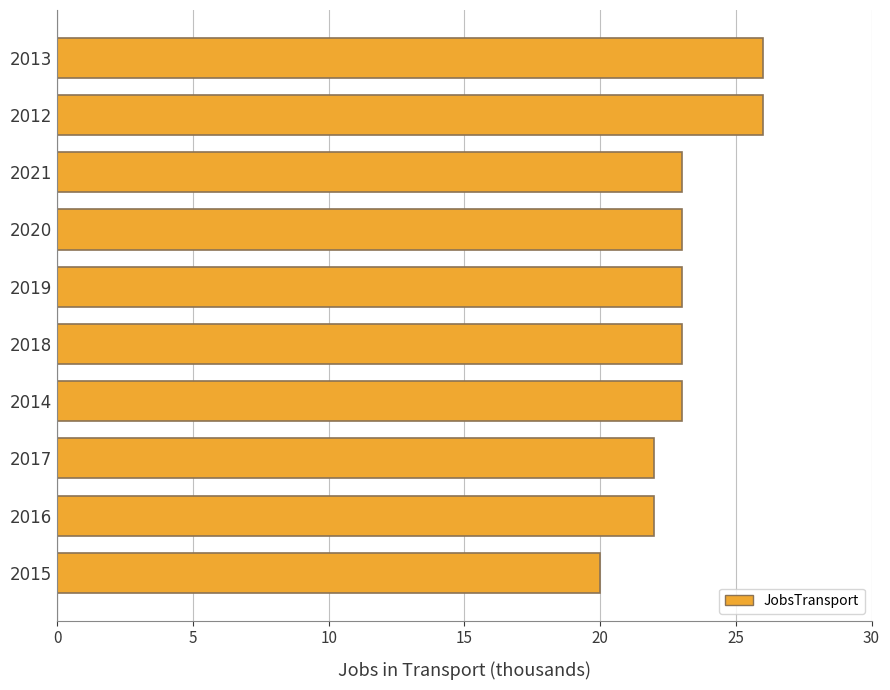

What is the difference between the maximum and minimum values?

6